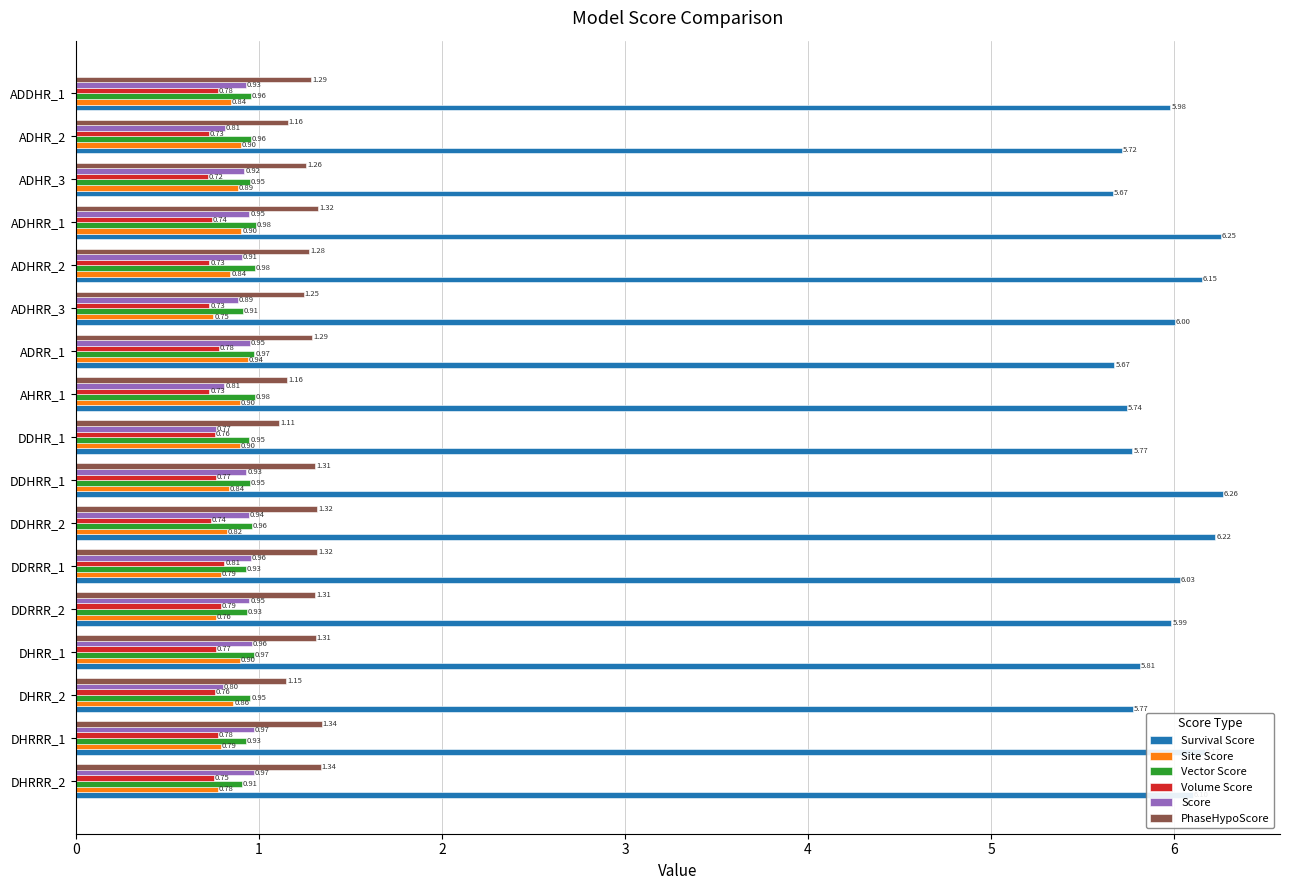

Rank the series at DDRRR_2 from lowest to highest value.

Site Score, Volume Score, Vector Score, Score, PhaseHypoScore, Survival Score